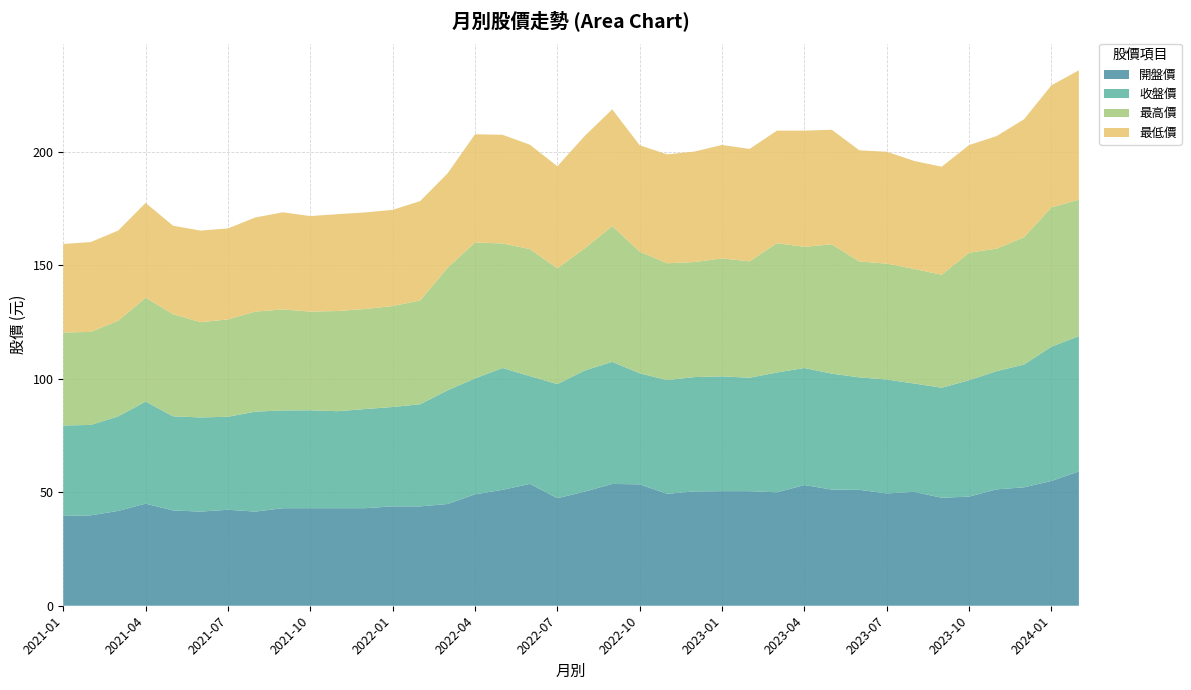

Reading left to right, list all the values displayed in this chart.

開盤價: 39.6	39.9	41.8	45.0	42.0	41.5	42.3	41.5	43.0	43.0	43.0	43.0	43.8	43.8	44.9	49.1	51.1	53.7	47.4	50.3	53.7	53.5	49.4	50.4	50.5	50.5	50.0	53.2	51.2	51.1	49.5	50.2	47.6	48.1	51.3	52.2	55.0	59.2
收盤價: 39.9	39.9	41.6	45.0	41.5	41.5	41.0	44.0	43.1	43.1	42.8	43.7	43.8	45.0	50.1	51.1	53.7	47.5	50.3	53.4	53.8	49.0	50.1	50.4	50.6	50.0	52.8	51.6	51.1	49.5	50.2	47.8	48.5	51.3	52.1	54.1	59.2	59.6
最高價: 41.0	41.0	42.2	45.8	45.0	42.0	42.9	44.1	44.5	43.5	44.1	44.1	44.5	45.8	54.0	59.9	54.9	56.0	51.0	53.9	59.8	53.6	51.5	50.7	52.0	51.3	57.0	53.4	57.0	51.1	51.1	50.5	49.8	56.2	54.0	56.1	61.4	60.2
最低價: 39.0	39.6	39.7	41.8	39.0	40.4	40.1	41.5	42.8	42.1	42.7	42.5	42.4	43.8	41.6	47.7	47.9	46.0	45.0	49.5	51.5	46.9	48.0	48.7	50.0	49.5	49.6	51.2	50.5	49.0	49.3	47.6	47.6	47.5	49.6	52.0	53.8	57.0